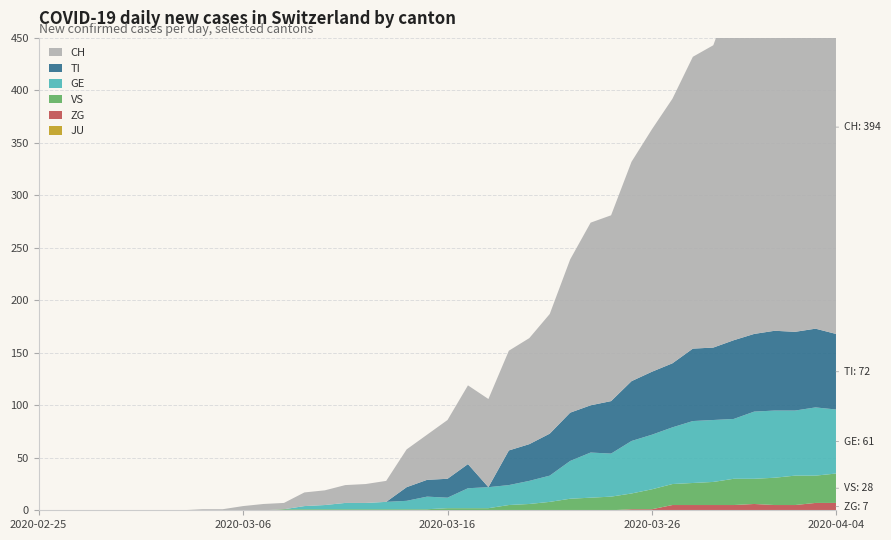

Reading left to right, extract all data points from this chart.

CH: 0	0	0	0	0	0	0	0	1	1	4	6	6	13	14	17	18	20	36	43	56	75	84	95	101	114	146	174	177	209	231	252	278	288	334	356	382	388	394	394
TI: 0	0	0	0	0	0	0	0	0	0	0	0	0	0	0	0	0	0	13	16	18	23	0	33	35	40	46	45	50	57	60	61	69	69	75	74	76	75	75	72
GE: 0	0	0	0	0	0	0	0	0	0	0	0	0	3	4	6	6	7	8	12	10	19	20	19	22	25	36	43	41	50	52	54	59	59	57	64	64	62	65	61
JU: 0	0	0	0	0	0	0	0	0	0	0	0	0	0	0	0	0	0	0	0	0	0	0	0	0	0	0	0	0	0	0	0	0	0	0	0	0	0	0	0
VS: 0	0	0	0	0	0	0	0	0	0	0	0	1	1	1	1	1	1	1	1	2	2	2	5	6	8	11	12	13	15	19	20	21	22	25	24	26	28	26	28
ZG: 0	0	0	0	0	0	0	0	0	0	0	0	0	0	0	0	0	0	0	0	0	0	0	0	0	0	0	0	0	1	1	5	5	5	5	6	5	5	7	7